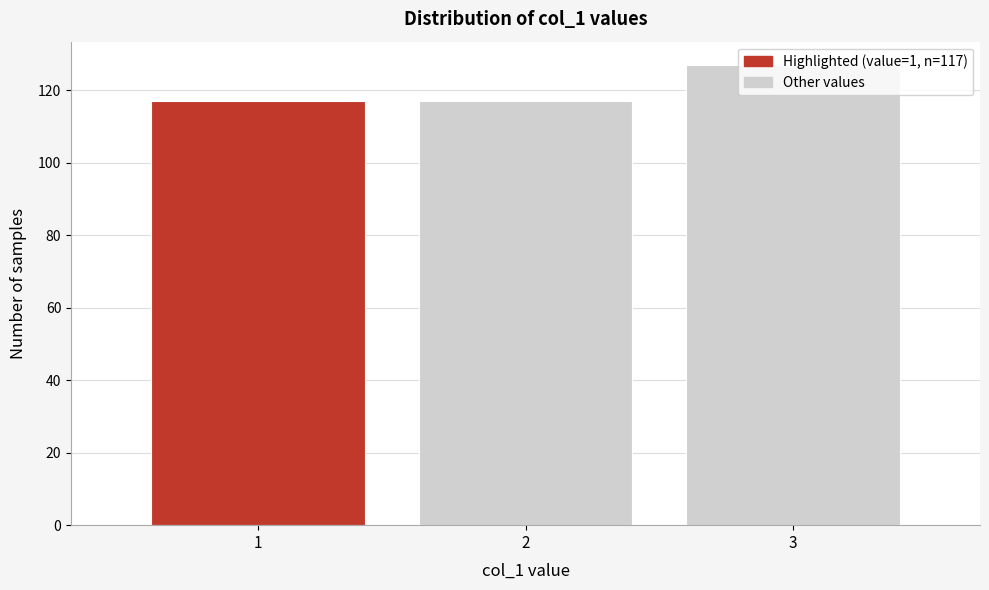

What is the smallest value displayed?

117